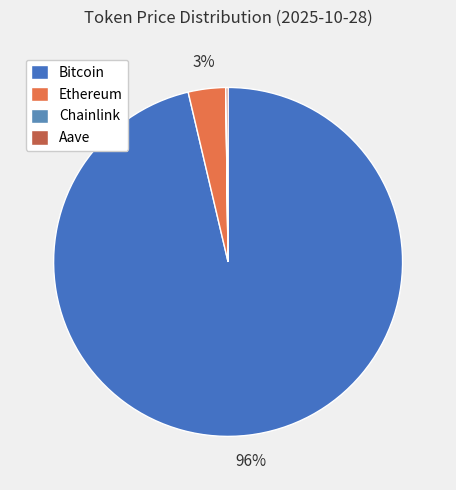

How much of the chart is everything except Bitcoin?

3.7%